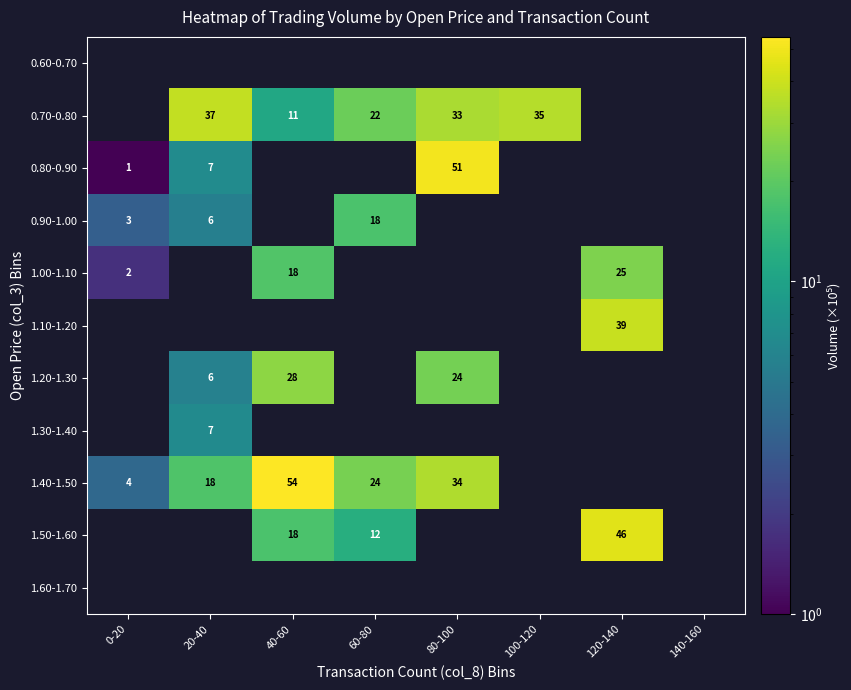

What is the greatest value displayed?

54.3